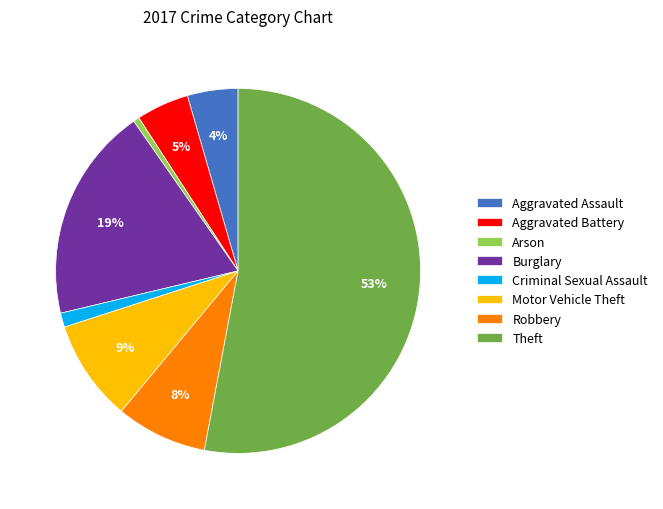

Between Arson and Motor Vehicle Theft, which is larger?

Motor Vehicle Theft